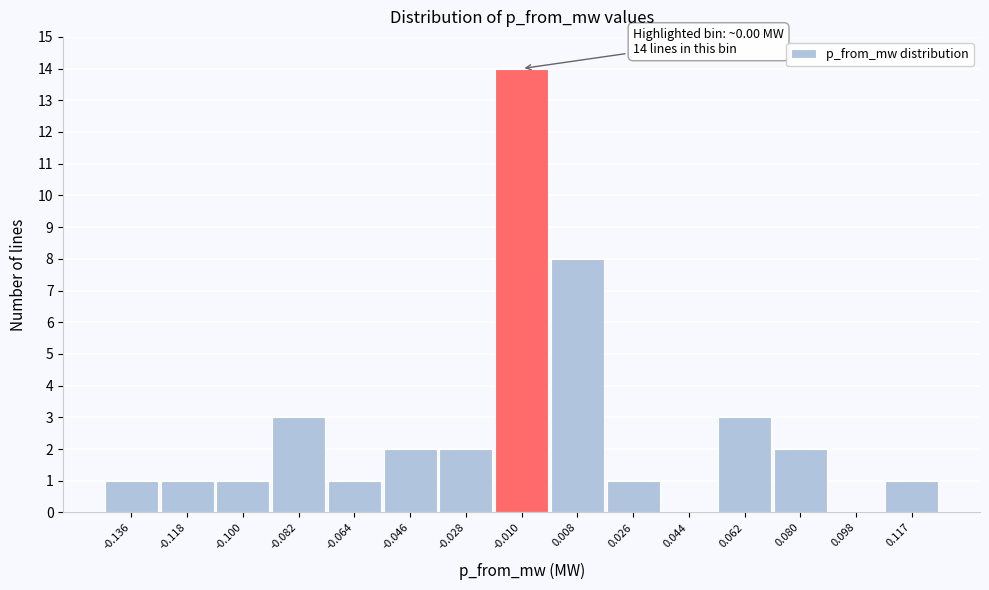

Reading left to right, what are all the values shown in this chart?

-0.136=1	-0.118=1	-0.100=1	-0.082=3	-0.064=1	-0.046=2	-0.028=2	-0.010=14	0.008=8	0.026=1	0.044=0	0.062=3	0.080=2	0.098=0	0.117=1